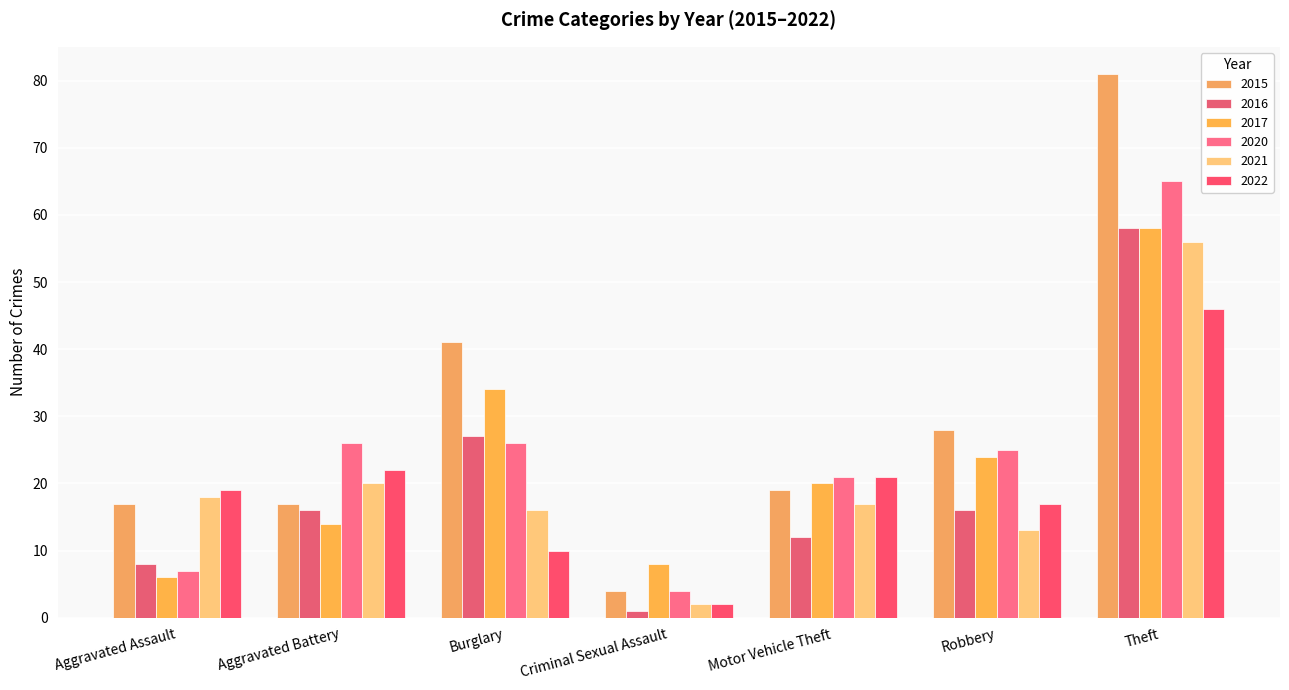

How many values in the 2020 series are below 25?

3